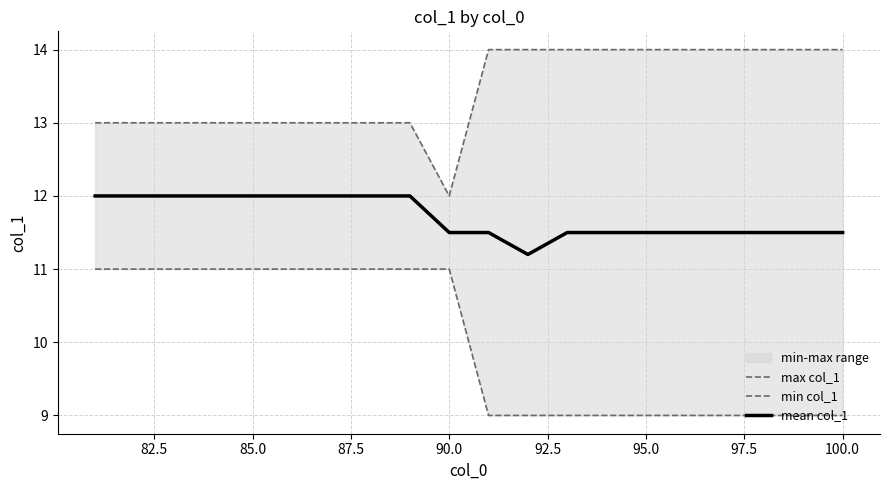

Does the chart have visible grid lines?

Yes